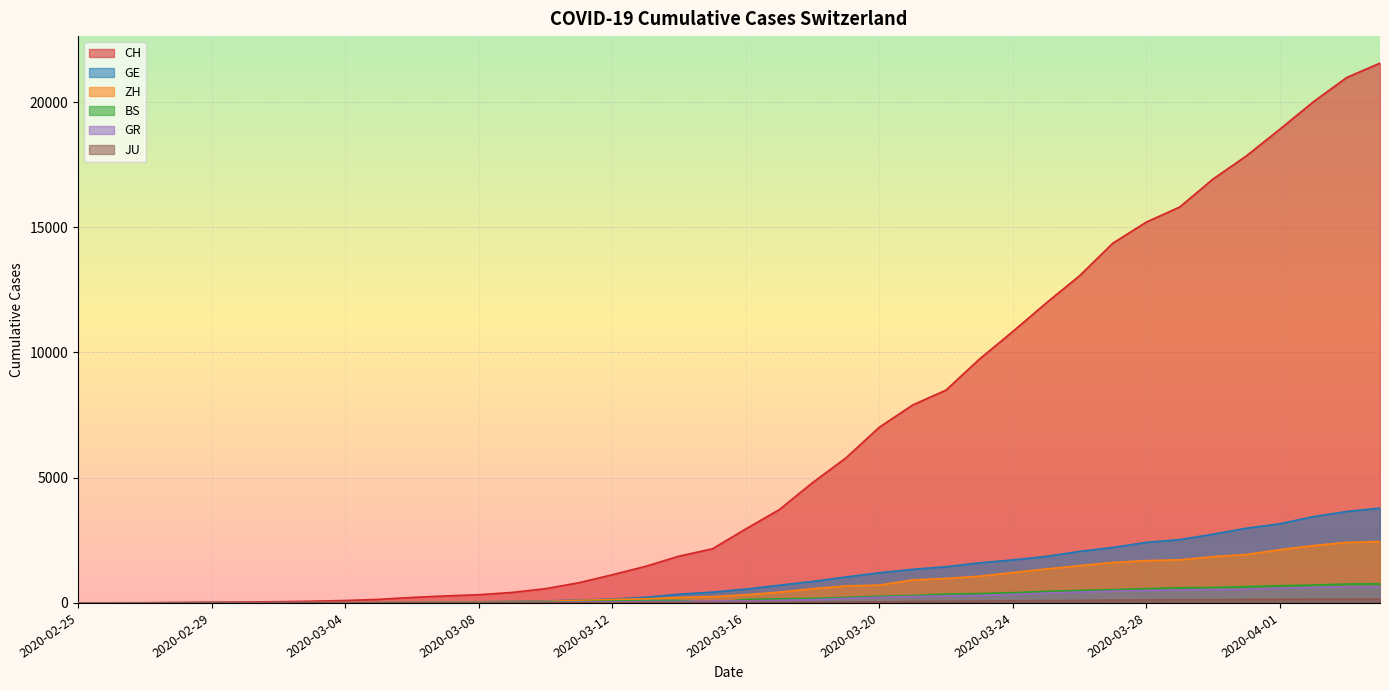

Is it true that GR equals 9 at 2020-03-02?

True